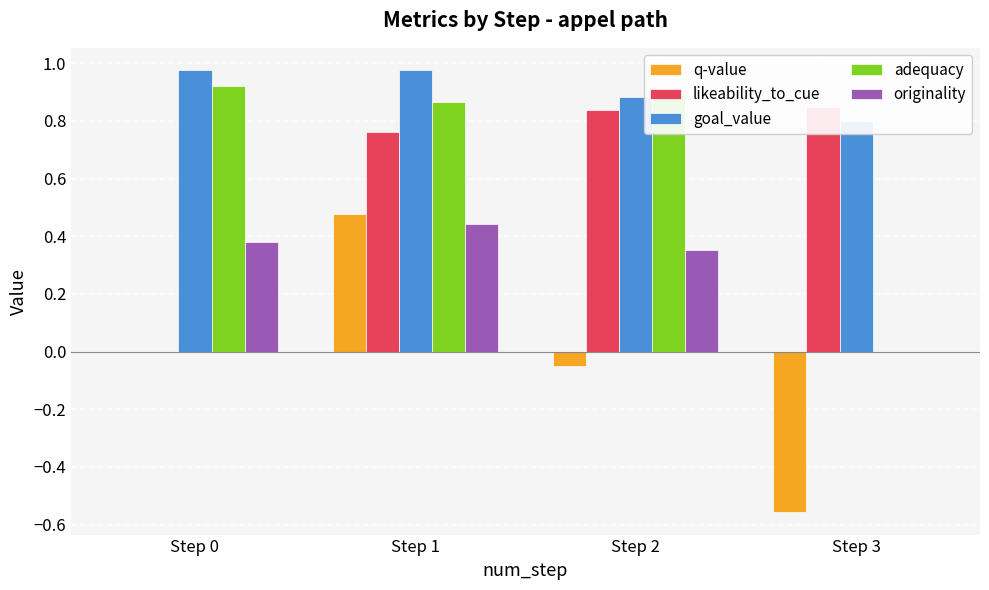

What is the spread (max minus min) of values at Step 3?

1.4